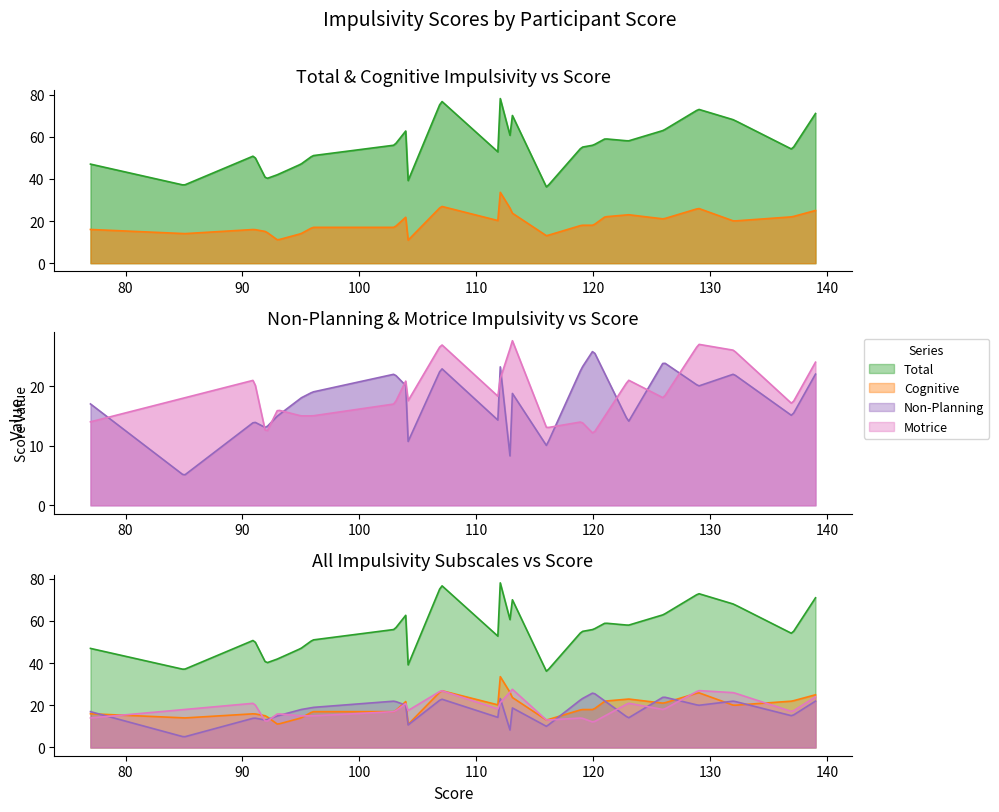

What position from the left is 7?

8